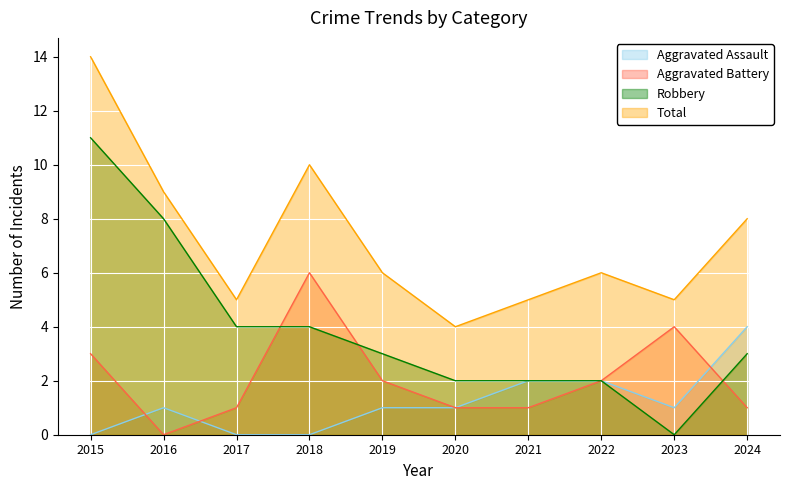

True or false: Aggravated Assault has a value of 0 at 2020.

False